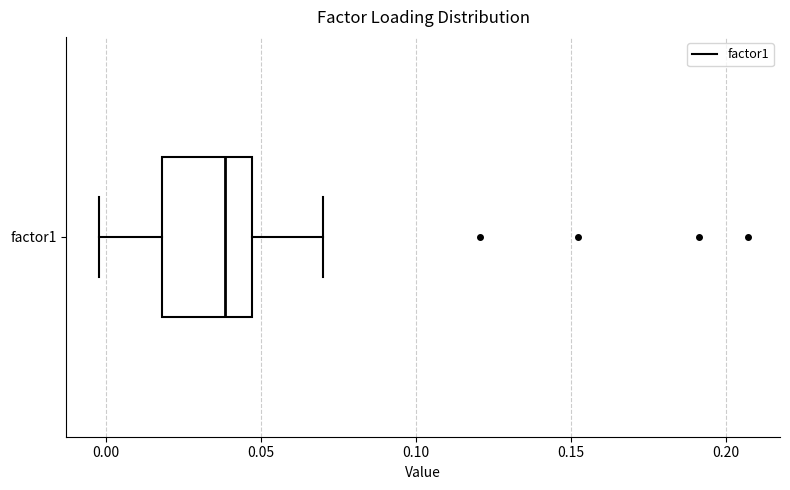

Transcribe this box plot: give where the median line is, the range the box spans, and where the two whiskers end, as read against the x-axis. The values are not printed on the chart, so give them approximately, as read against the axis.

median 0.040, box 0.020 to 0.045, whiskers -0.005 to 0.070